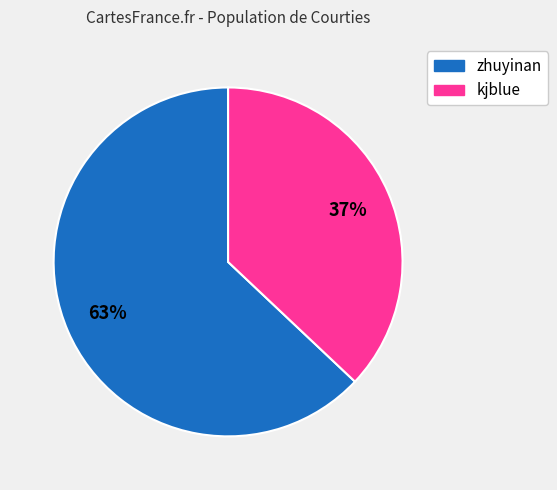

To the nearest percent, what is the average slice percentage?

50%